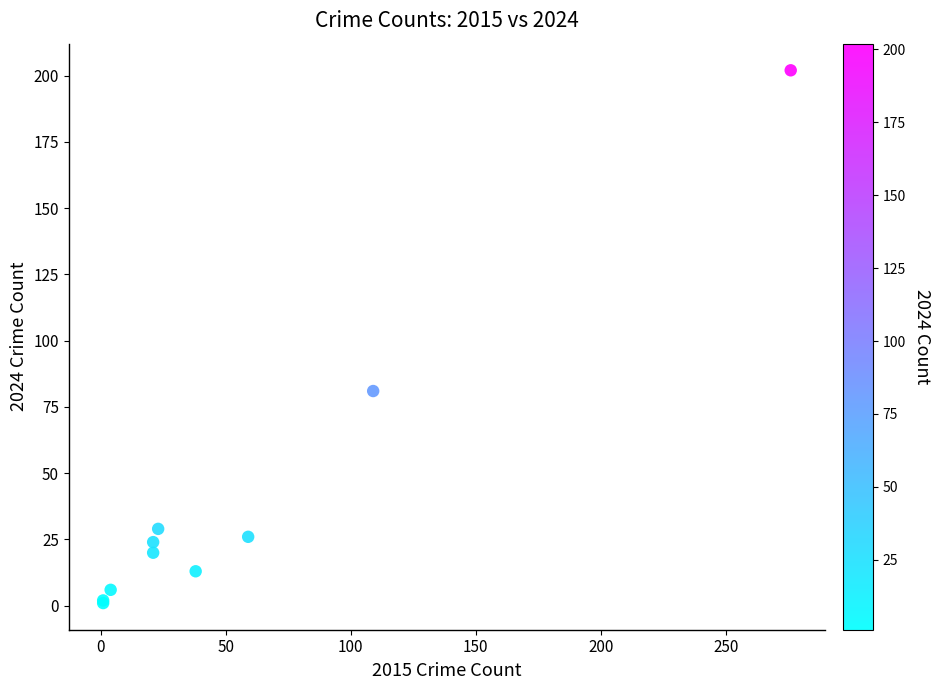

What Y value in the scatter plot is closest to 101?

81